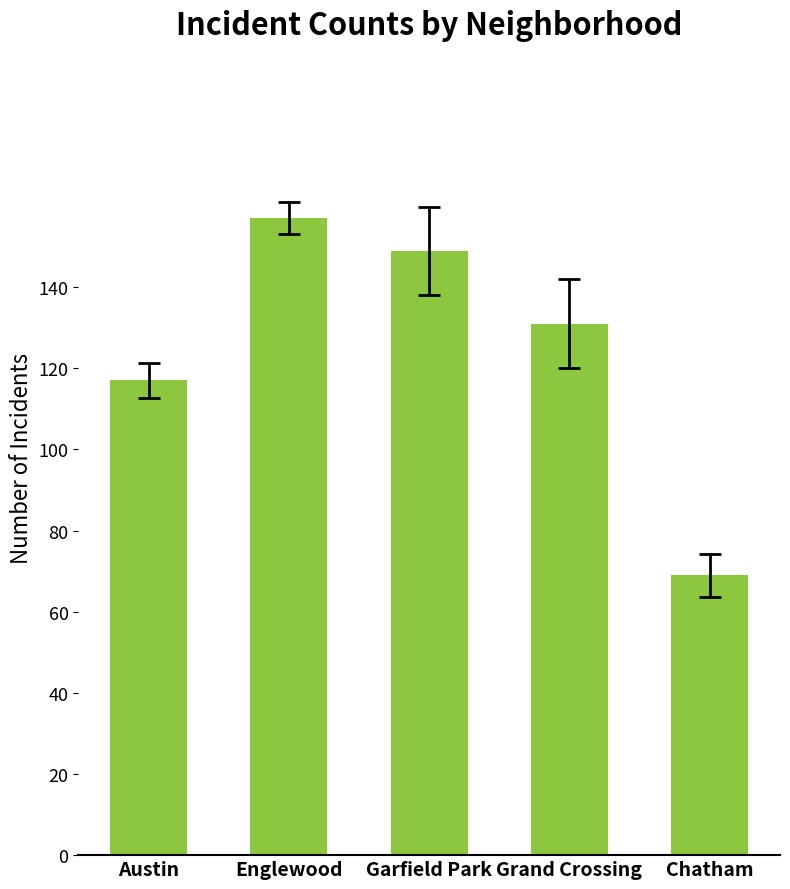

What is the change in value from Austin to Chatham?

-48